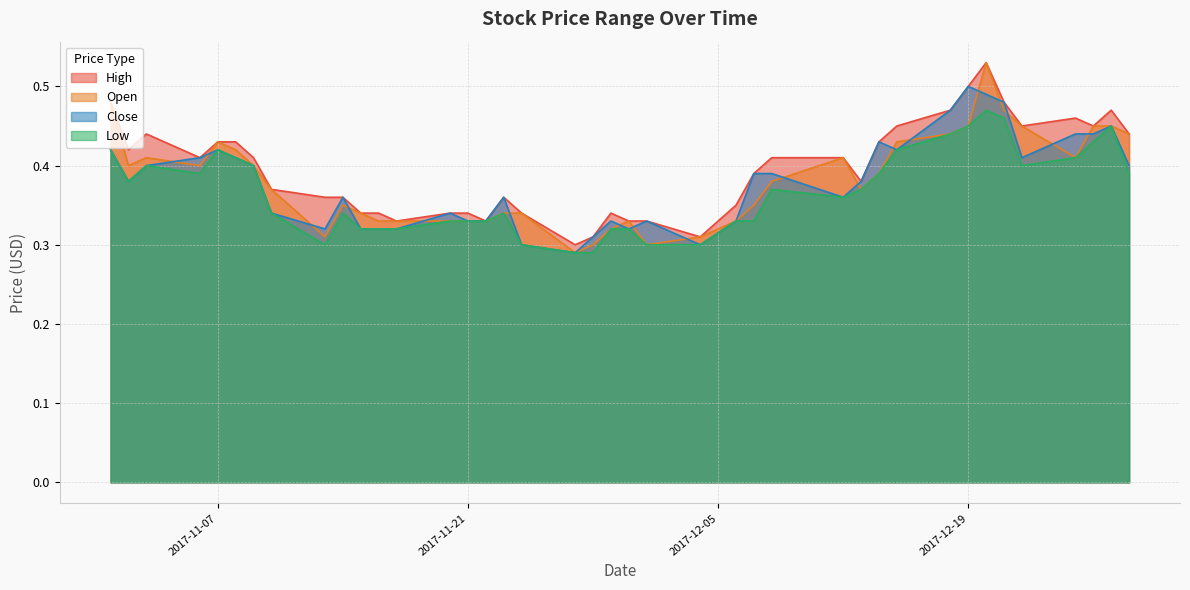

Where is the first local maximum for Open?

2017-11-03